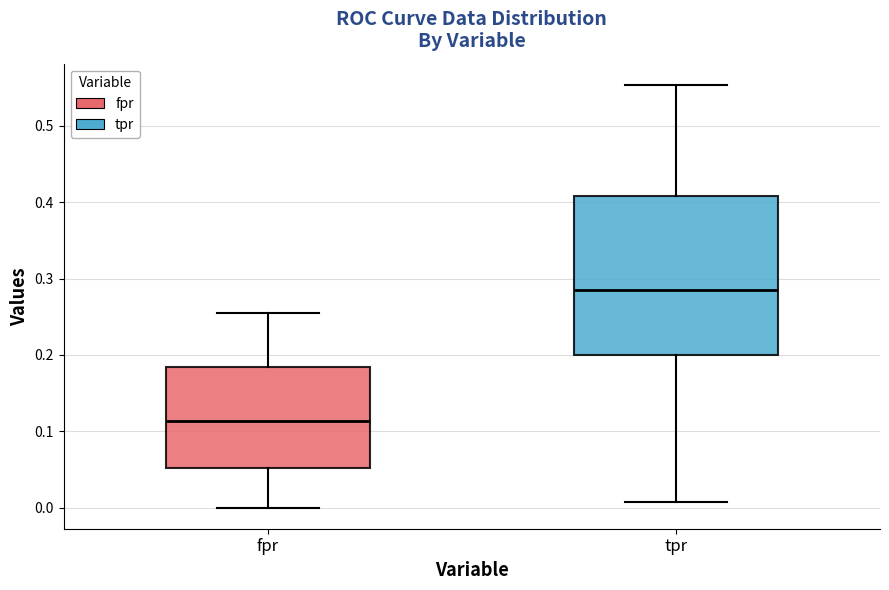

Reading left to right, transcribe this box plot: for each box, give where its median line is, the range the box spans, and where its two whiskers end, as read against the y-axis. The values are not printed on the chart, so give them approximately, as read against the axis.

fpr: median 0.11, box 0.05 to 0.18, whiskers 0.00 to 0.25
tpr: median 0.28, box 0.20 to 0.41, whiskers 0.01 to 0.55